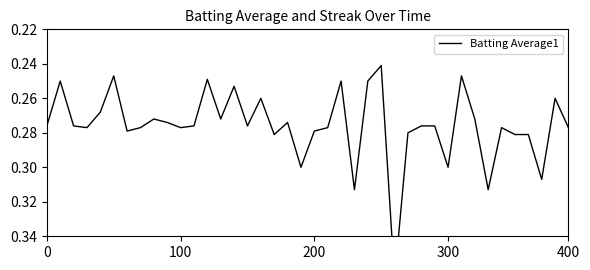

The chart shows a value of 0.3 at 400. True or false?

True